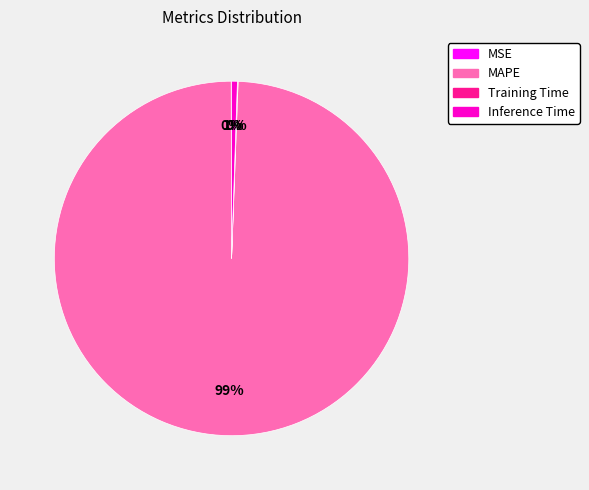

To the nearest percent, what portion does MAPE represent?

99%